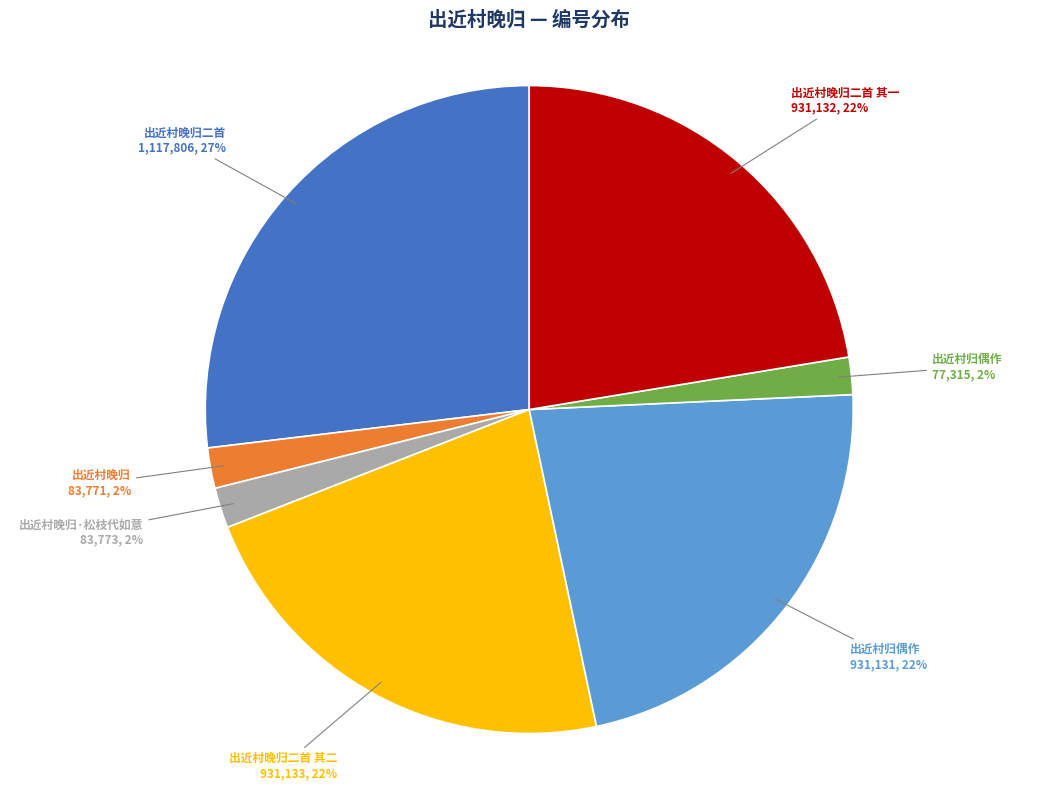

To the nearest percent, what is the difference between the largest and smallest slice percentages?

25%